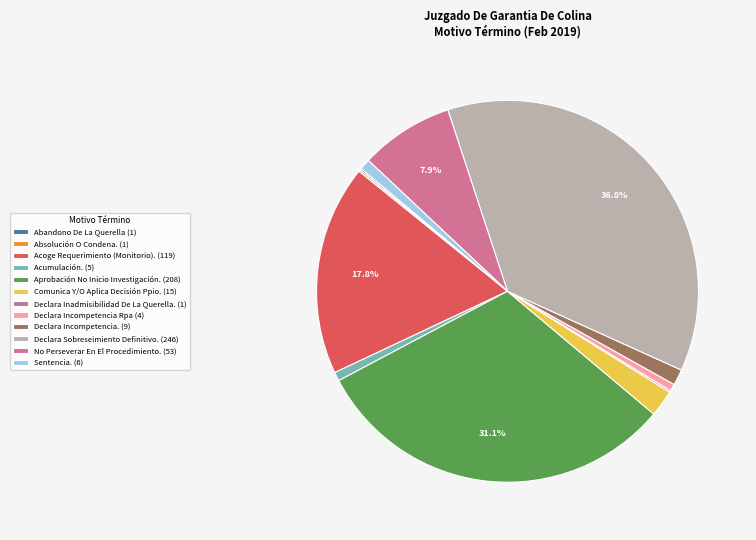

To the nearest percent, what is the difference between the Acoge Requerimiento (Monitorio). and Declara Sobreseimiento Definitivo. slice percentages?

19%